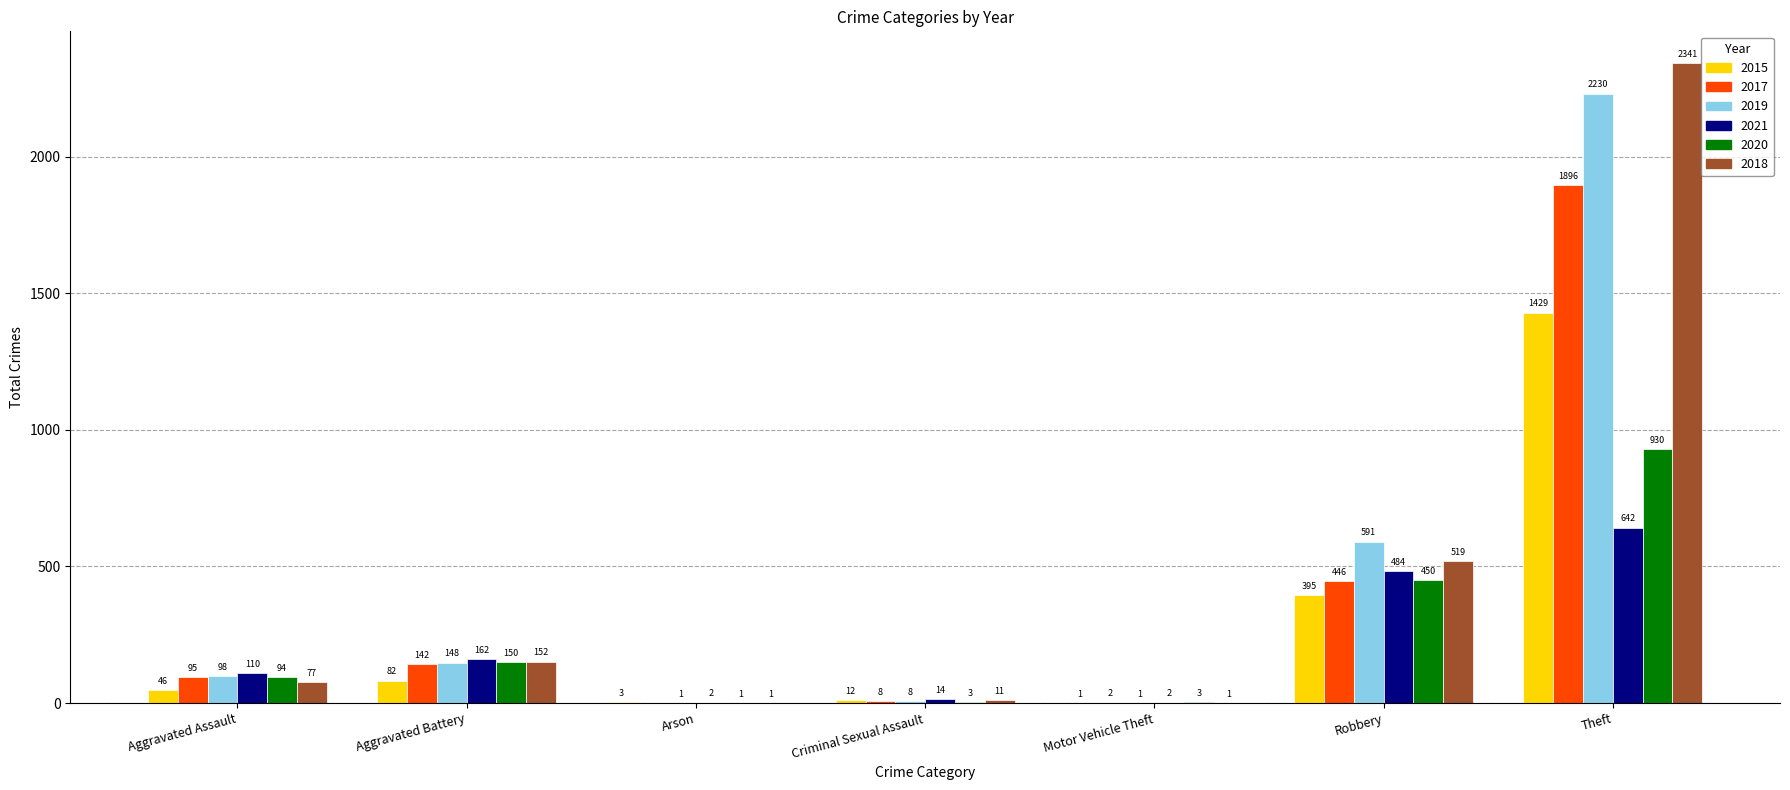

Does the chart contain stacked bars?

No